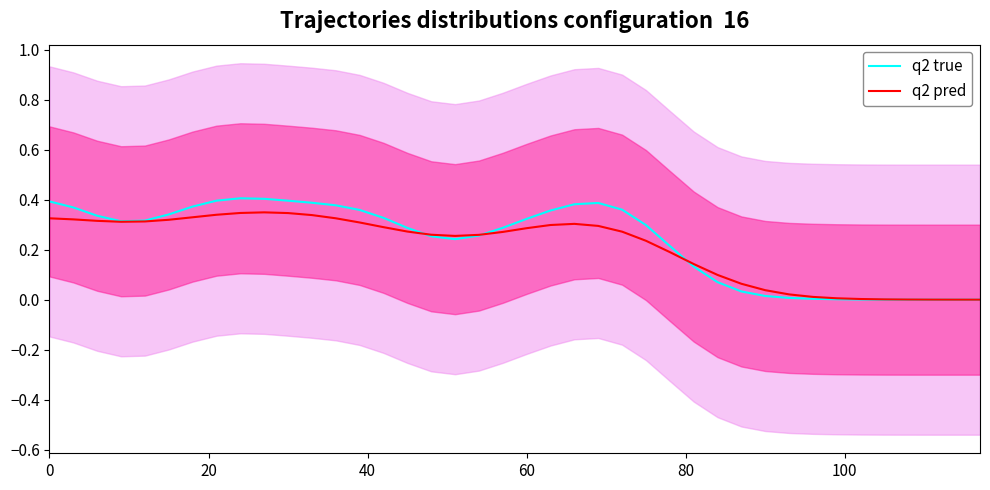

Between 24 and 38, which series saw the biggest shift?

q2 true